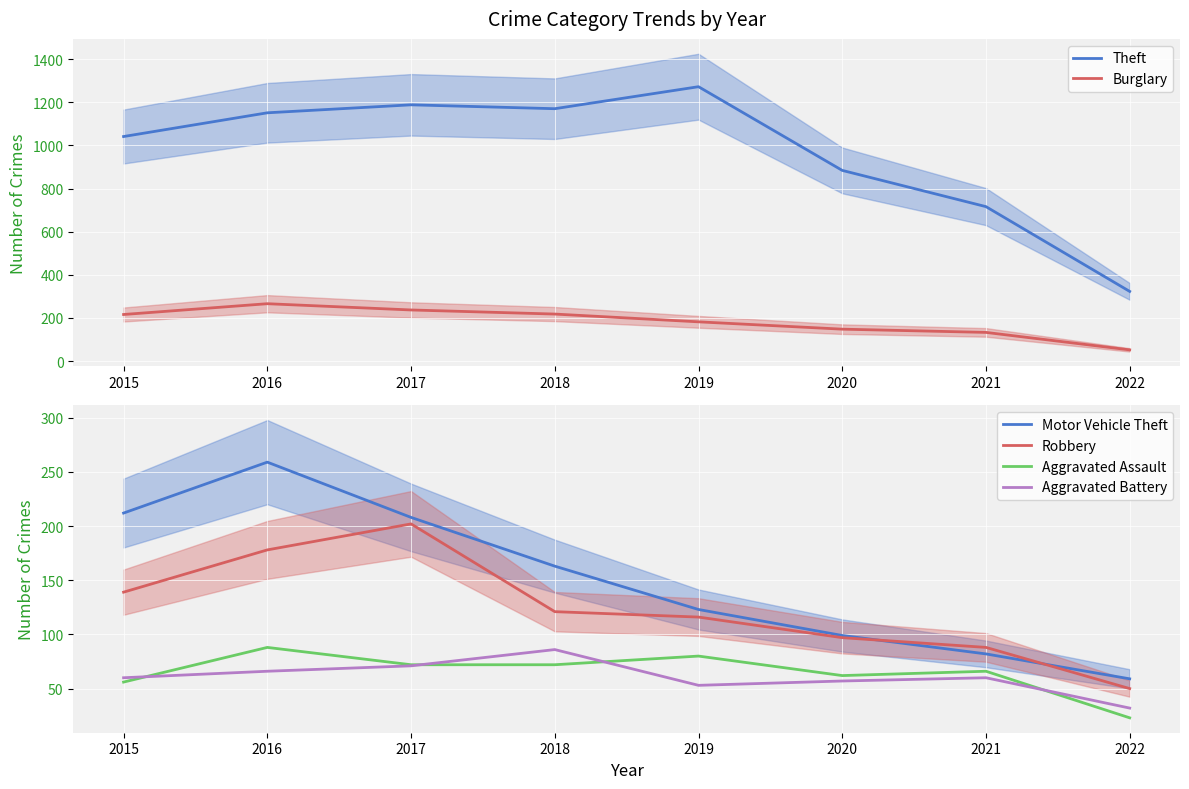

What is the sum of all Robbery values?

991